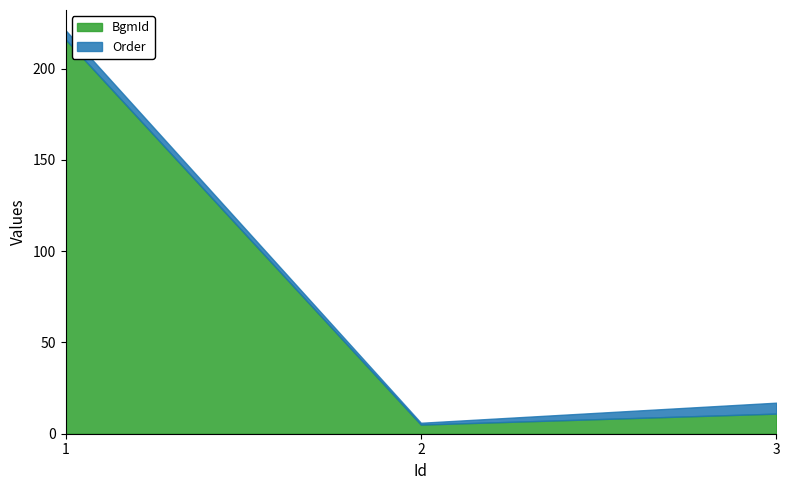

At how many categories does at least one series exceed 165?

1